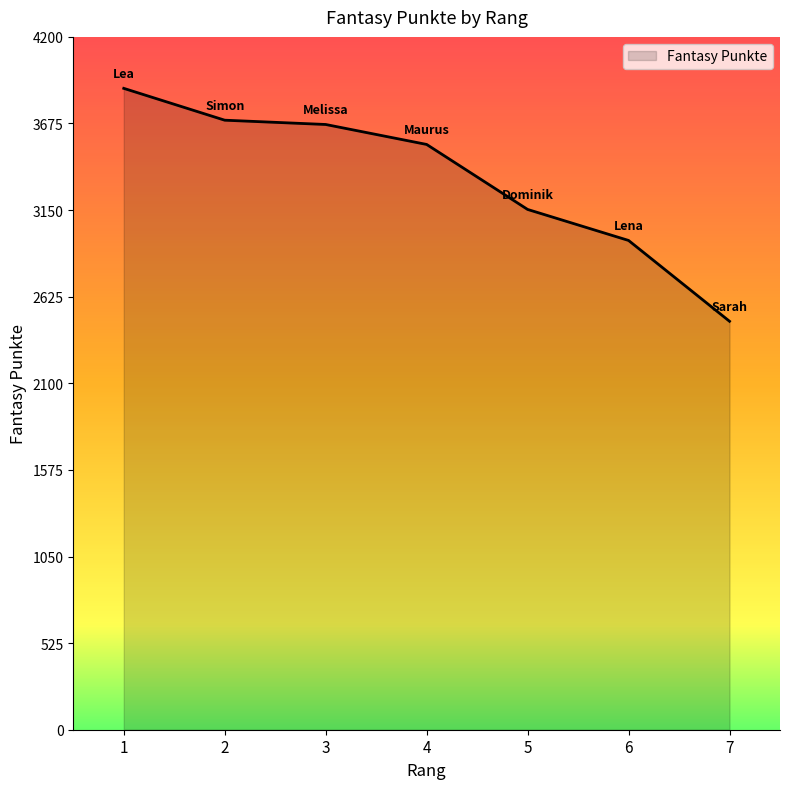

What is the difference between the second highest and minimum values?

1219